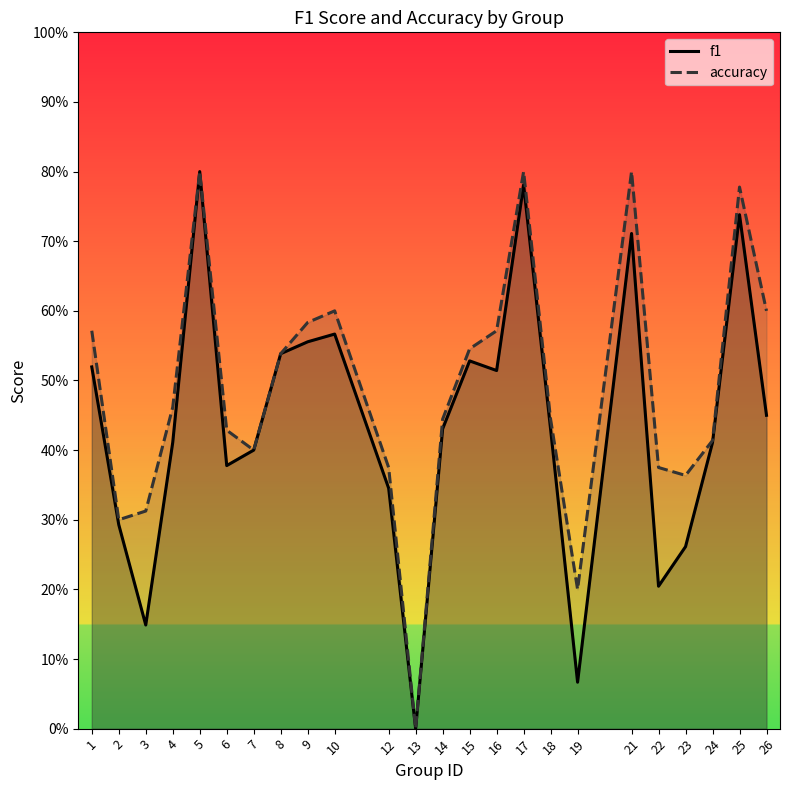

What are all the series names shown in the legend?

f1, accuracy